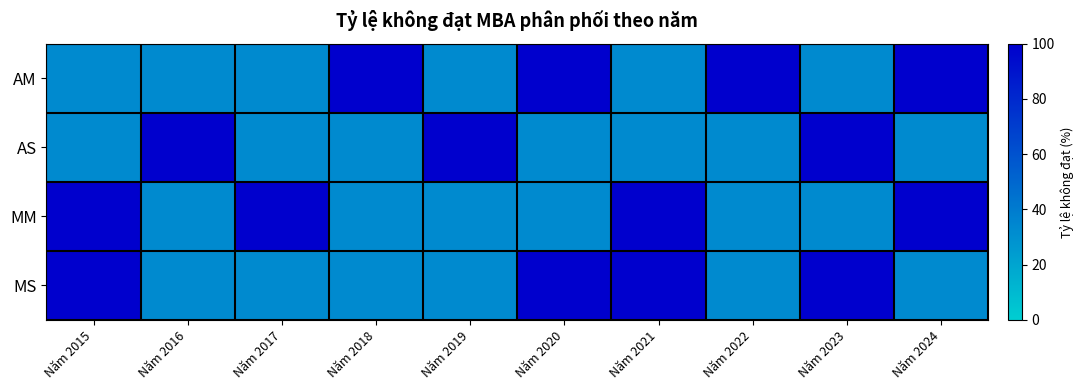

At which category is the sum across all series the highest?

Năm 2015